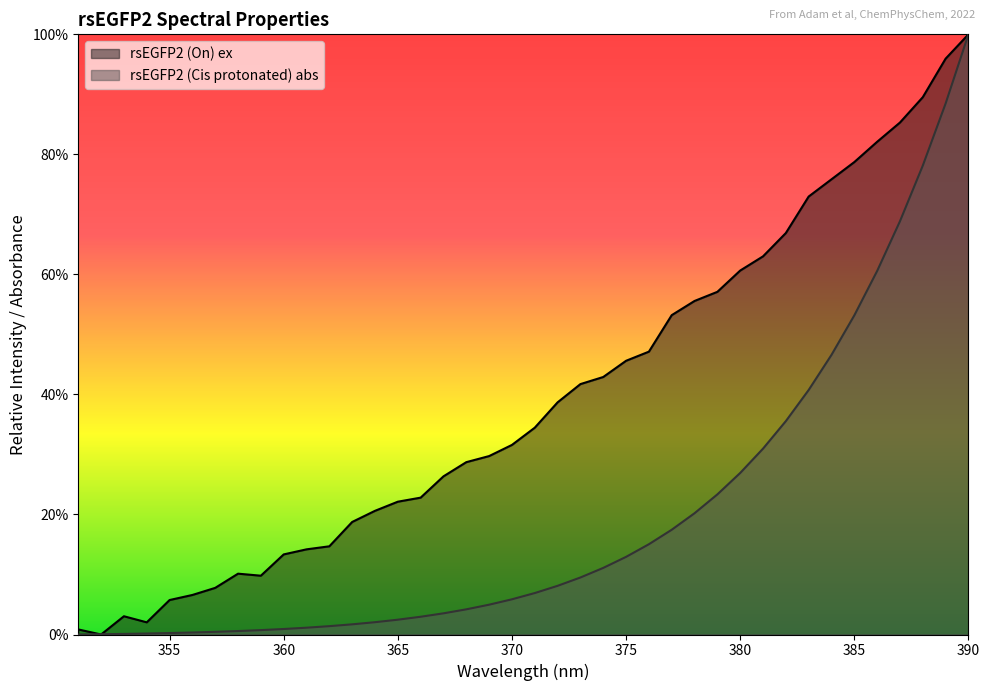

Rank the series by their average value, from lowest to highest.

rsEGFP2 (Cis protonated) abs, rsEGFP2 (On) ex